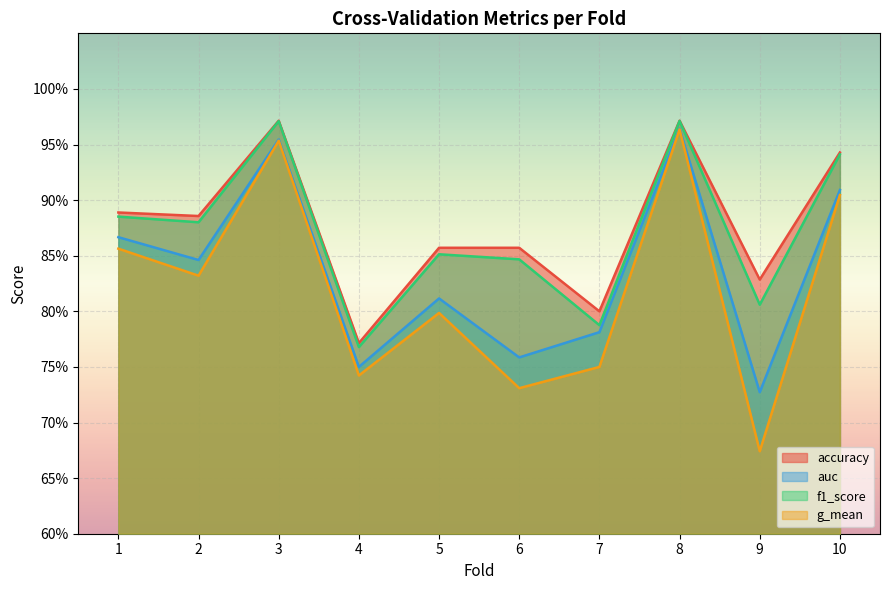

The accuracy series shows 0.5 at 10. True or false?

False